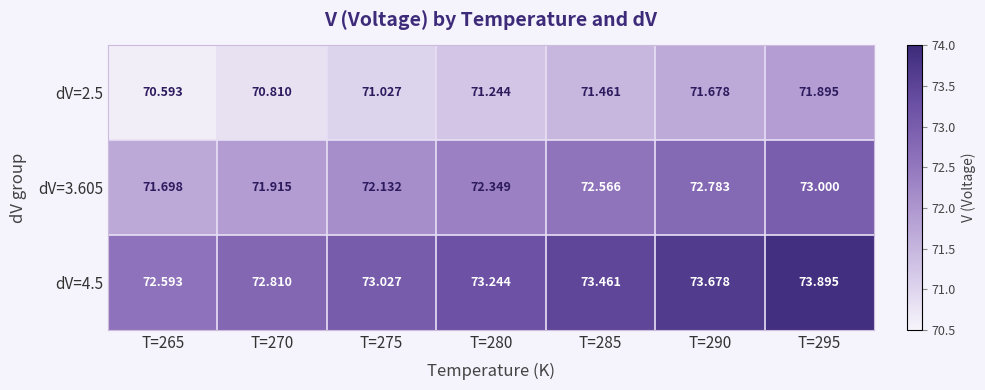

How many data points in dV=2.5 are above 71?

5